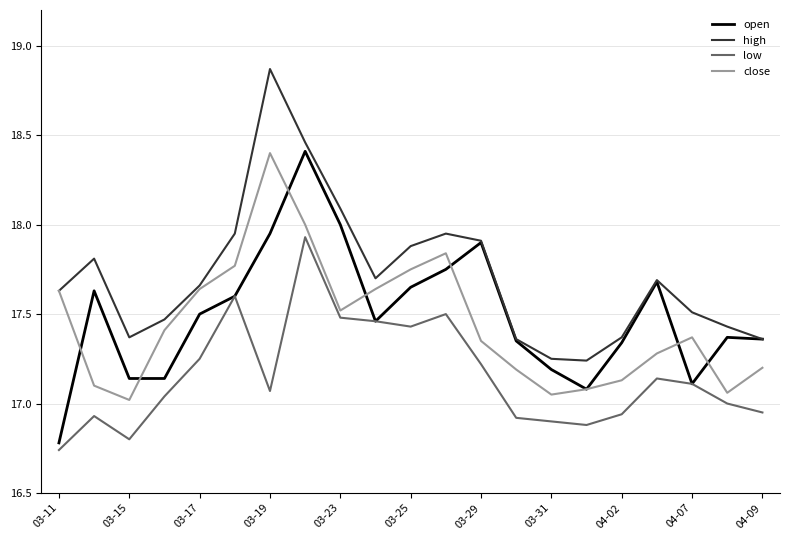

True or false: high and low intersect in this chart.

False